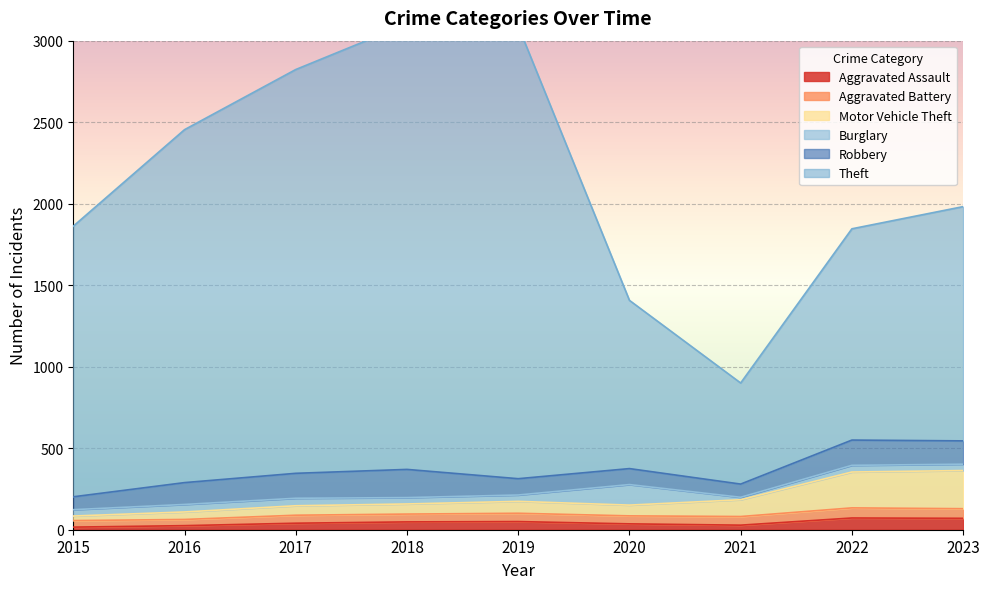

True or false: Theft and Aggravated Assault intersect in this chart.

False